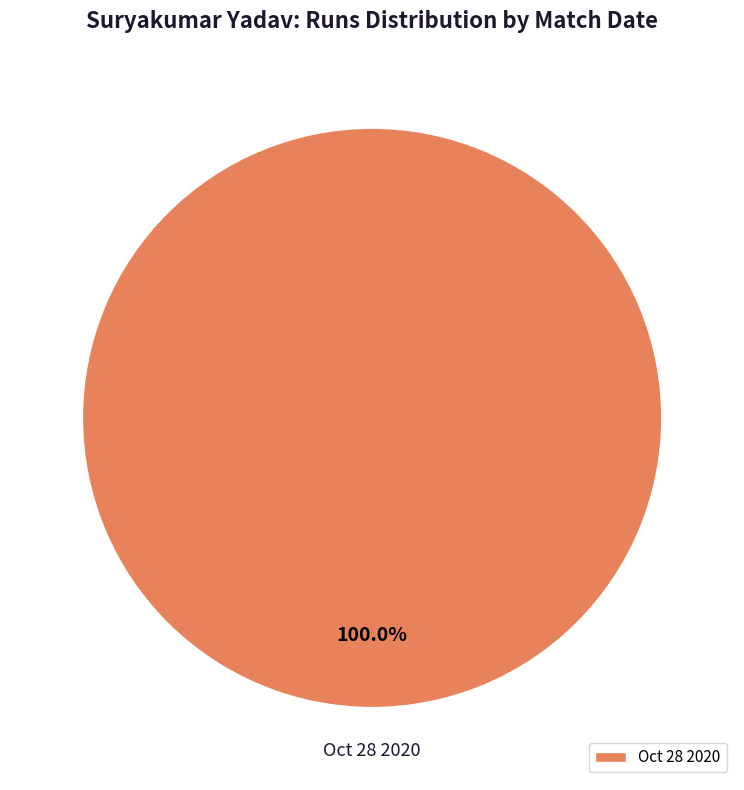

Rank the categories by value from lowest to highest.

Oct 28 2020